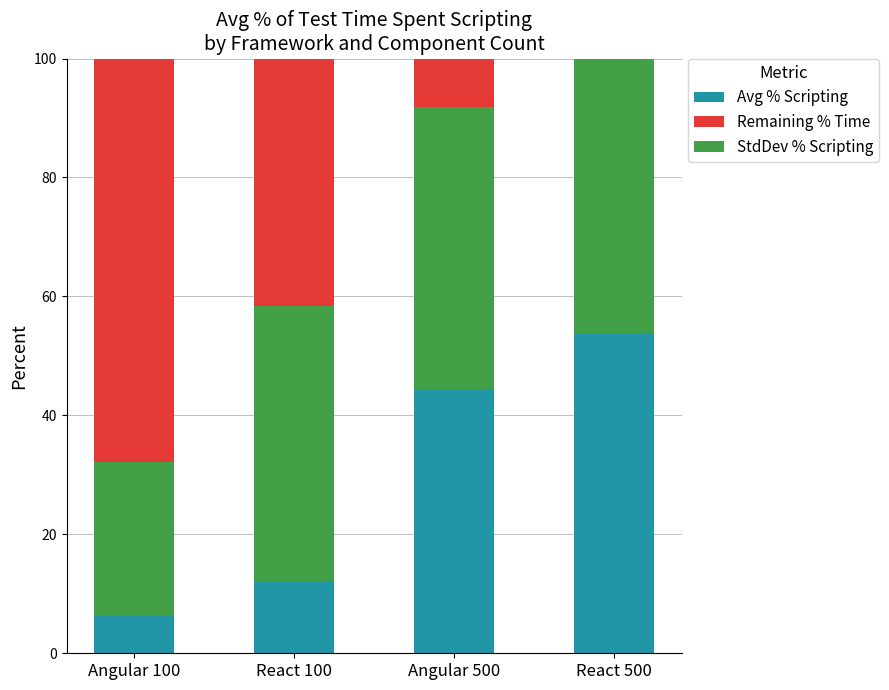

Is it true that Avg % Scripting equals 44.5 at Angular 500?

True